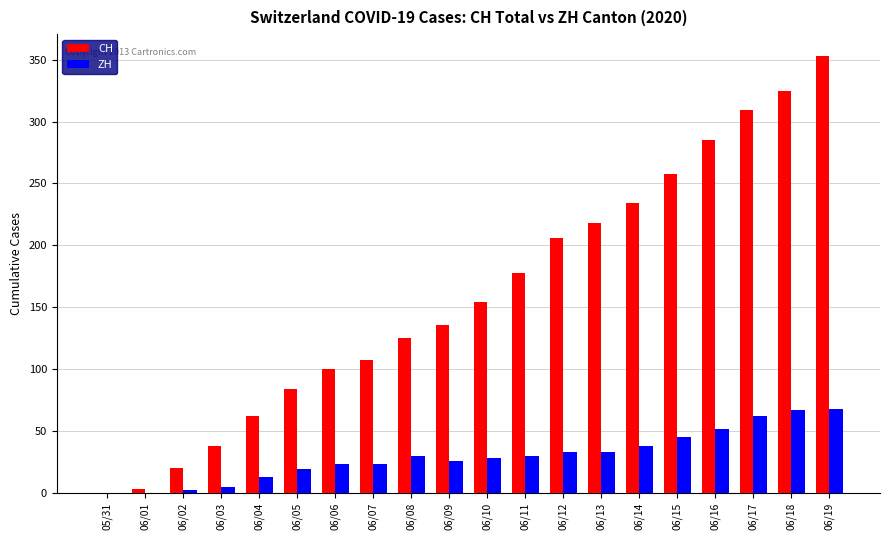

Is it true that ZH equals 0 at 06/01?

True